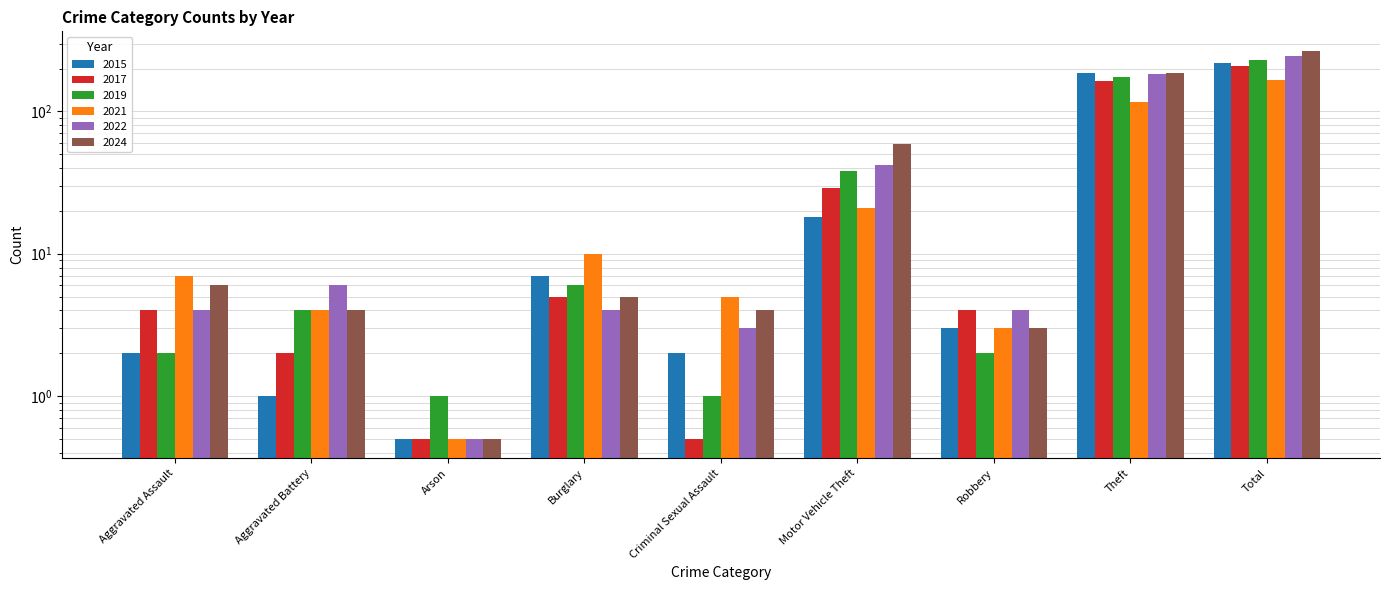

What is the difference between the 2021 values at Arson and Aggravated Battery?

3.5